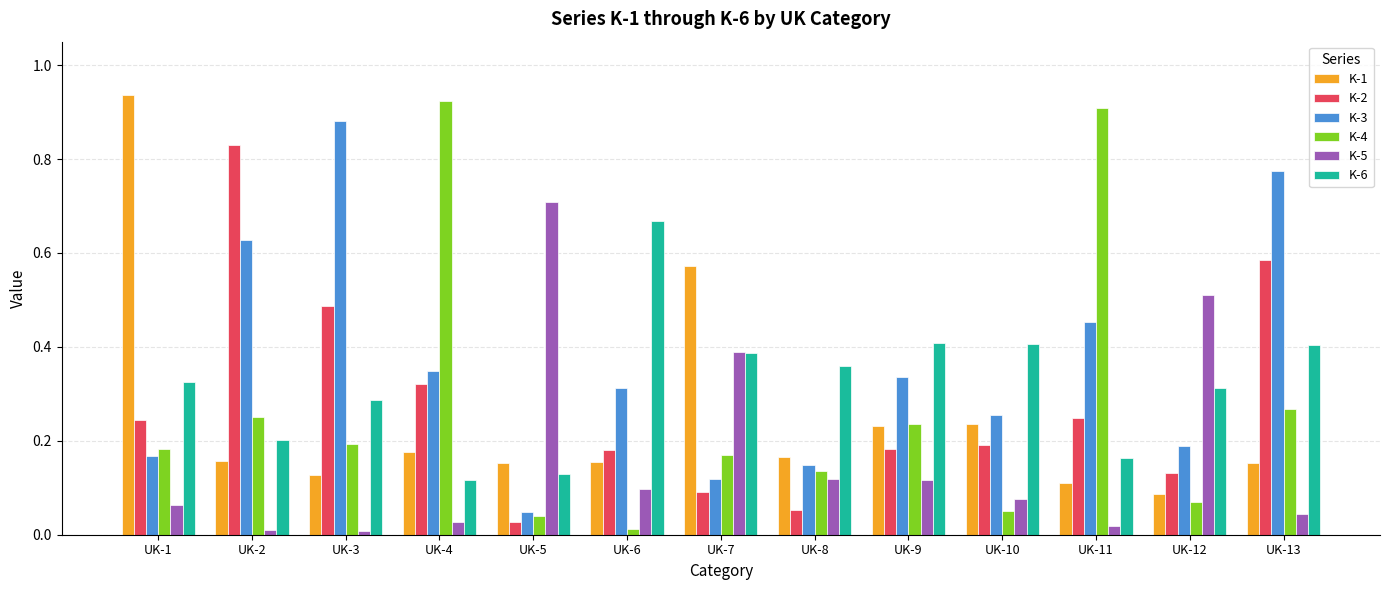

What is the sum of all K-5 values?

2.2